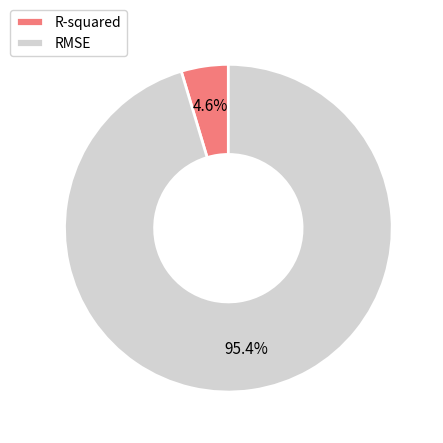

Rank the categories by value from lowest to highest.

R-squared, RMSE